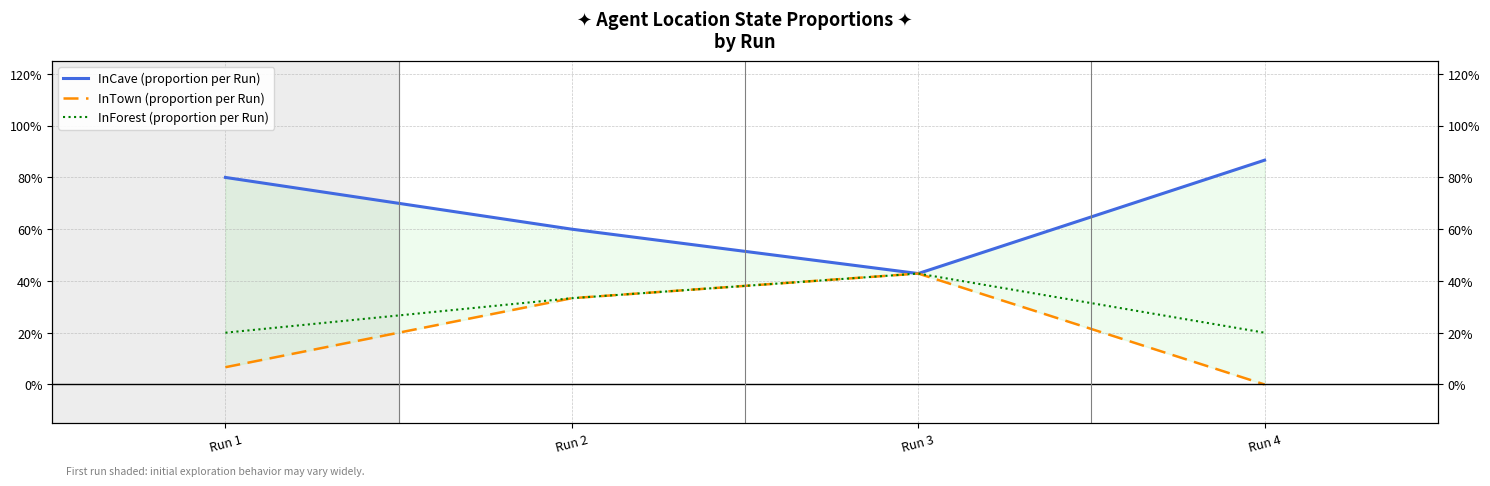

Which has a higher value, Run 4 or Run 2?

Run 4